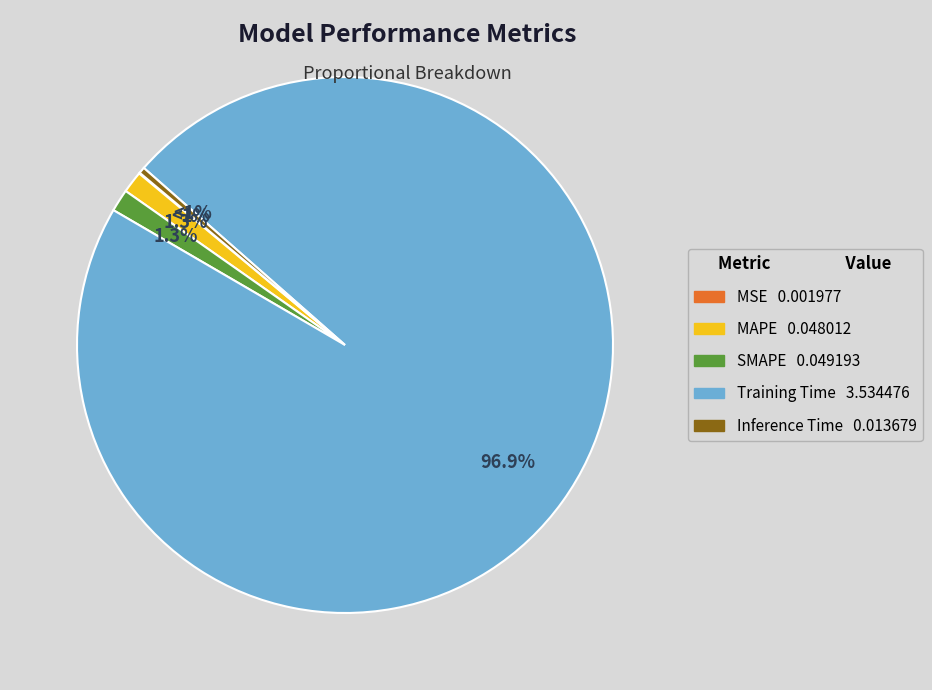

To the nearest percent, what is the difference between the Inference Time and SMAPE slice percentages?

1%